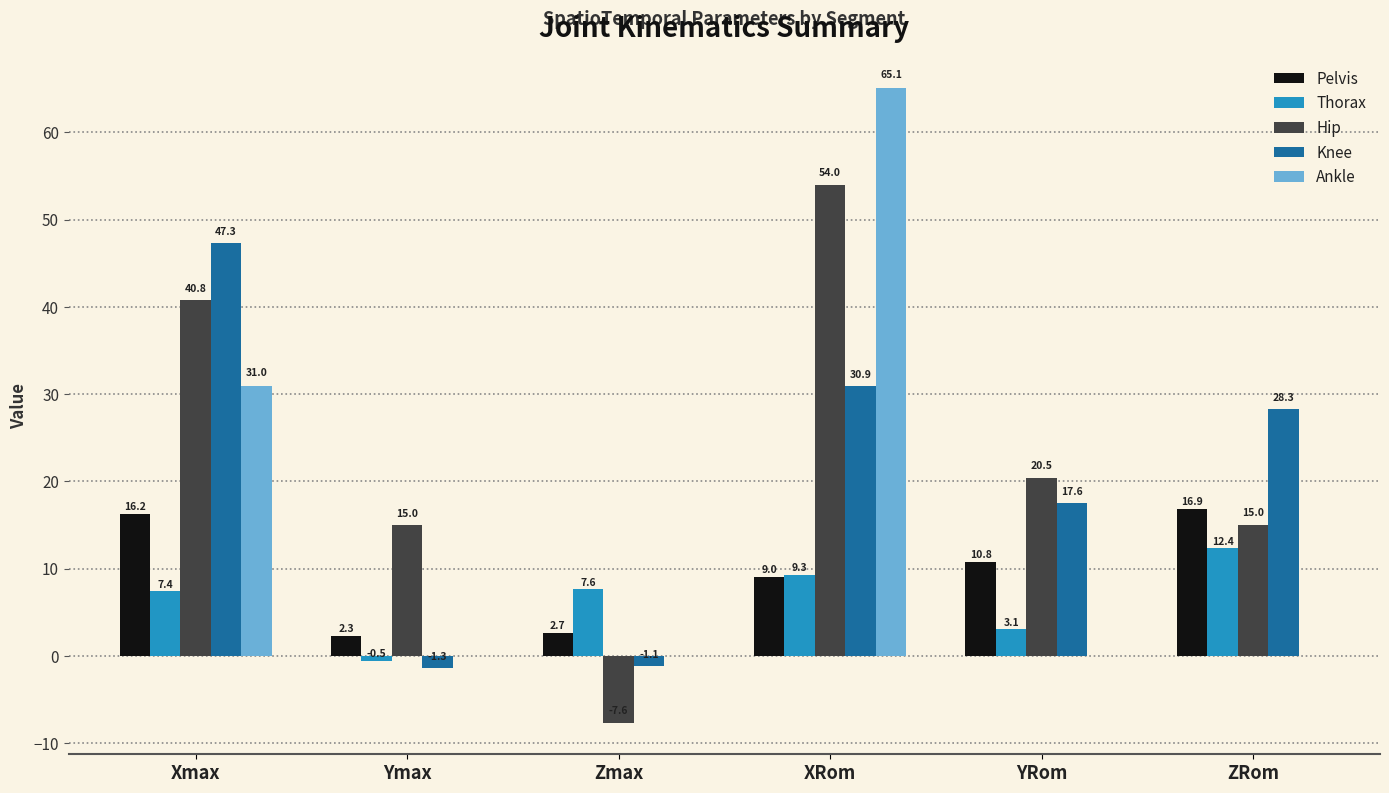

Which series changed the most between Ymax and XRom?

Ankle